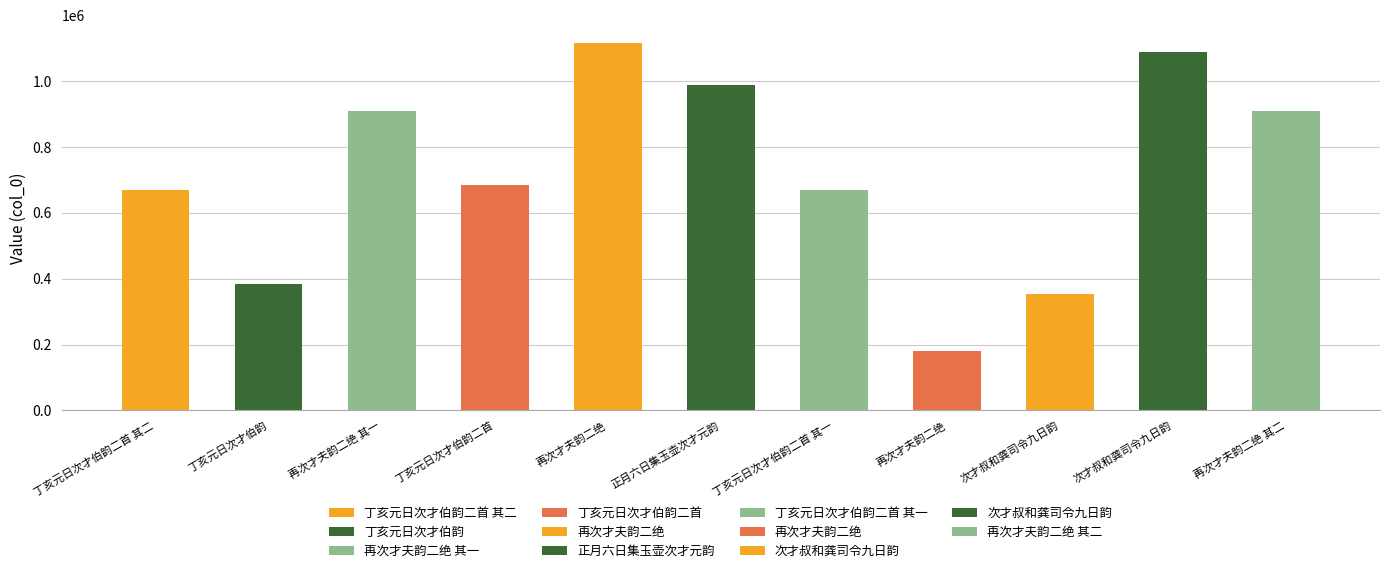

What is the smallest value displayed?

179978